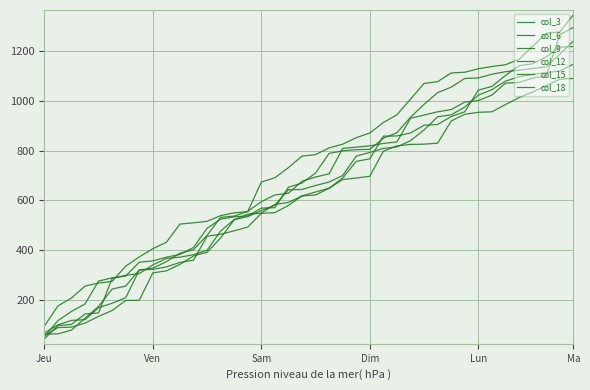

At how many categories does at least one series exceed 857?

16